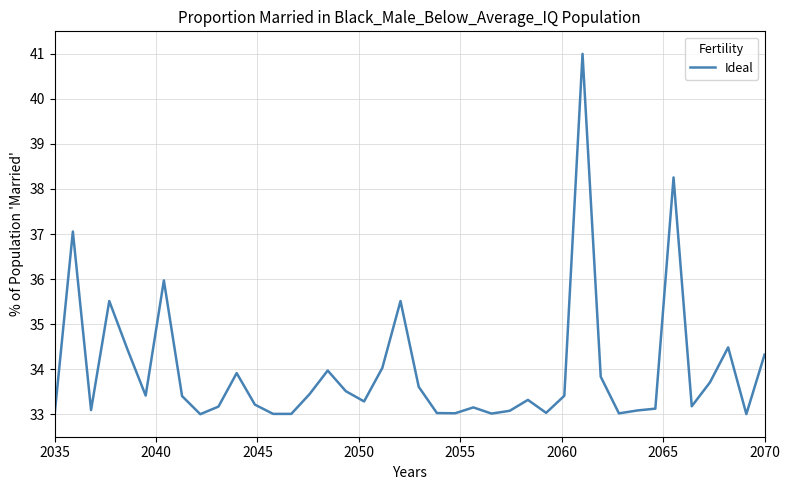

What is the minimum value shown in the chart?

33.0